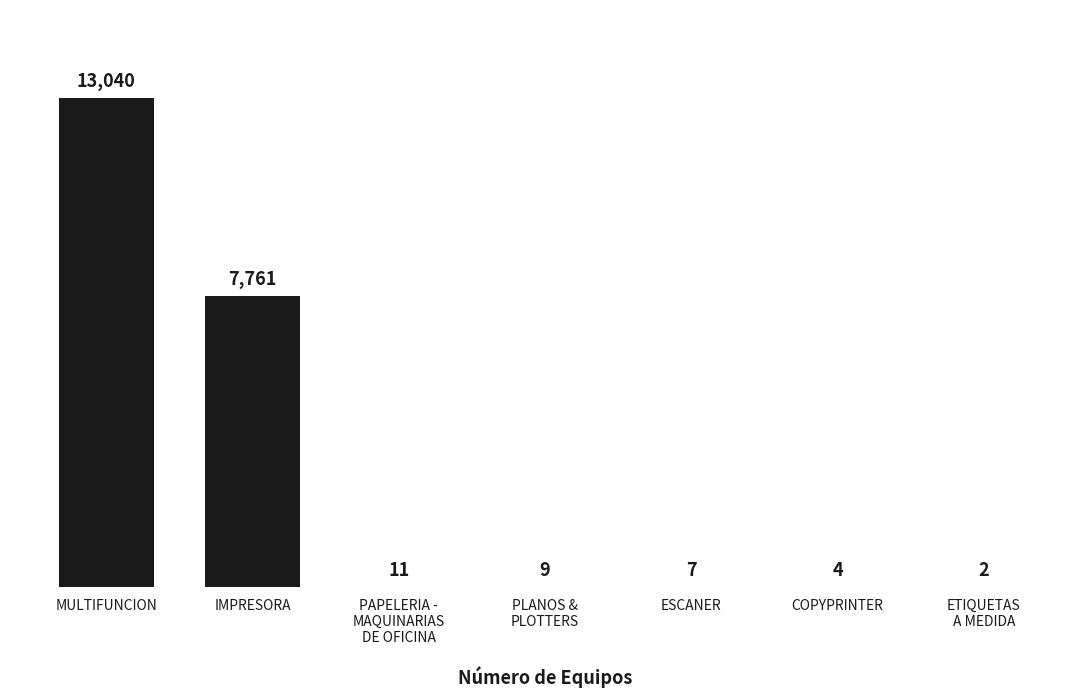

What is the difference between the values at PLANOS &
PLOTTERS and ESCANER?

2